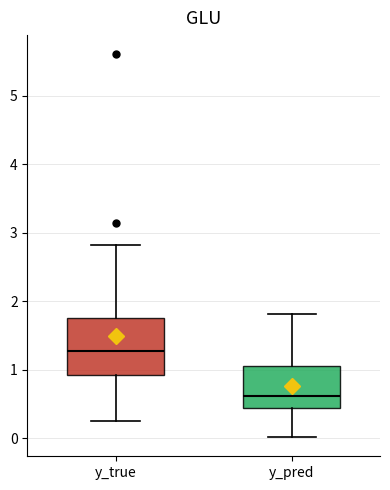

Reading left to right, read every box against the y-axis: the position of its median line, the range the box covers, and the ends of its whiskers. The values are not printed on the chart, so give them approximately, as read against the axis.

y_true: median 1.3, box 0.9 to 1.8, whiskers 0.3 to 2.8
y_pred: median 0.6, box 0.4 to 1.1, whiskers 0.0 to 1.8